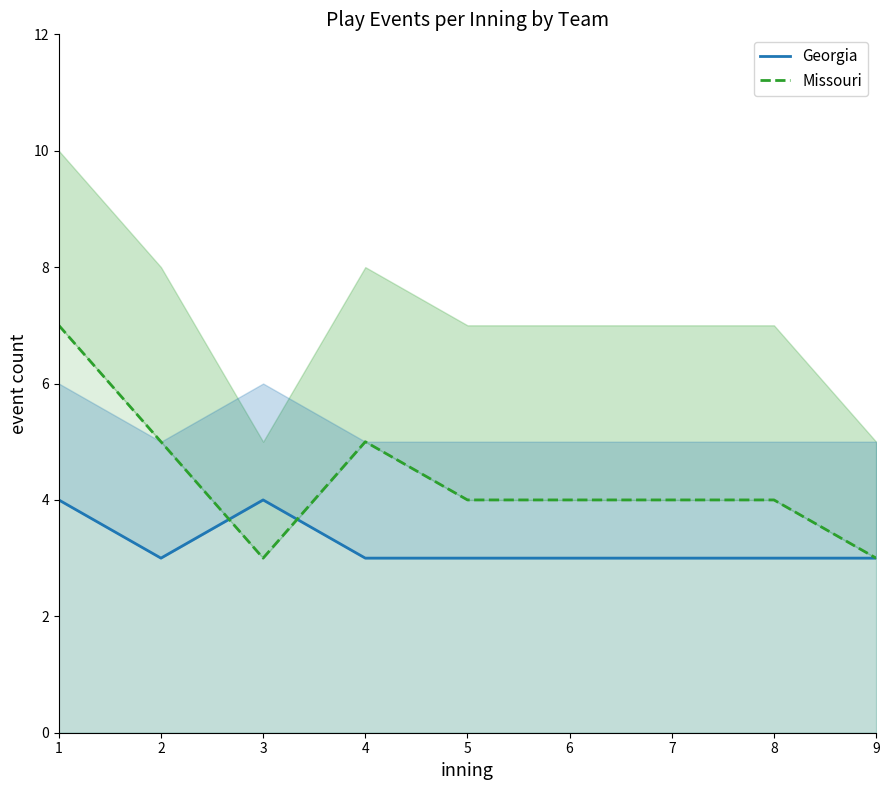

Reading left to right, extract all data points from this chart.

Georgia: 4	3	4	3	3	3	3	3	3
Missouri: 7	5	3	5	4	4	4	4	3